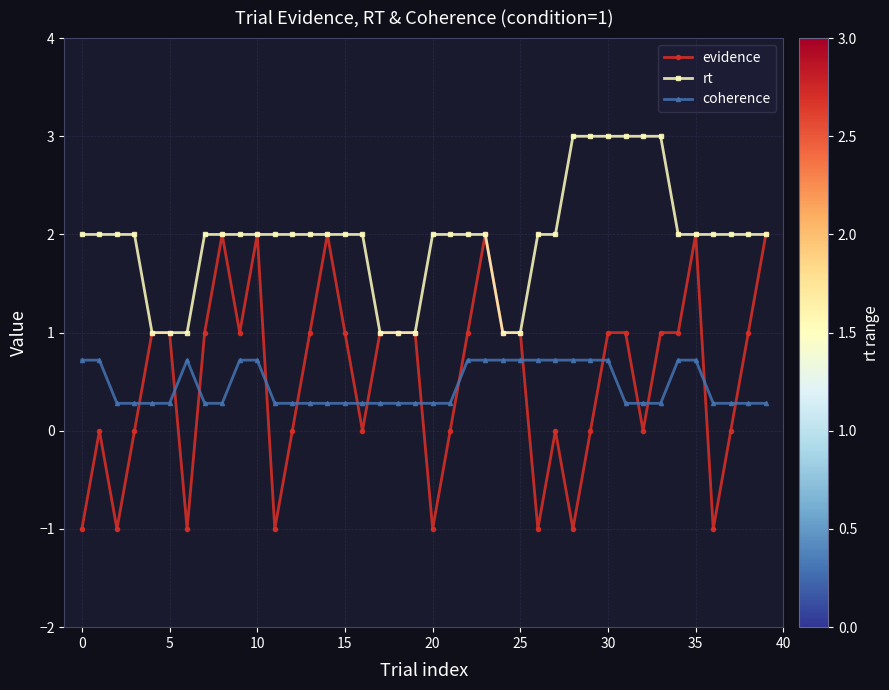

What is the sum of all evidence values?

21.0